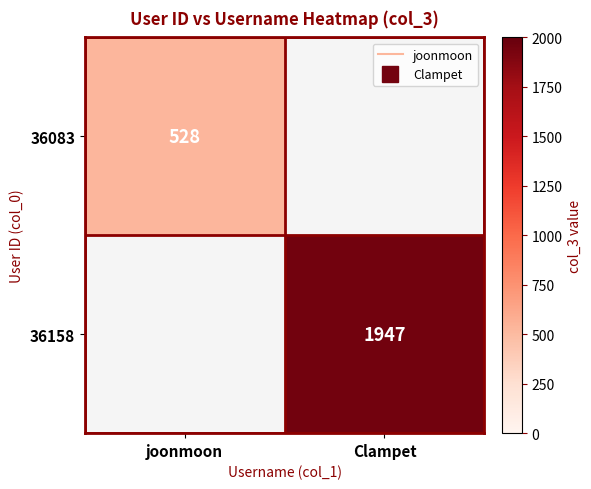

Which series has the largest range (max minus min)?

36083